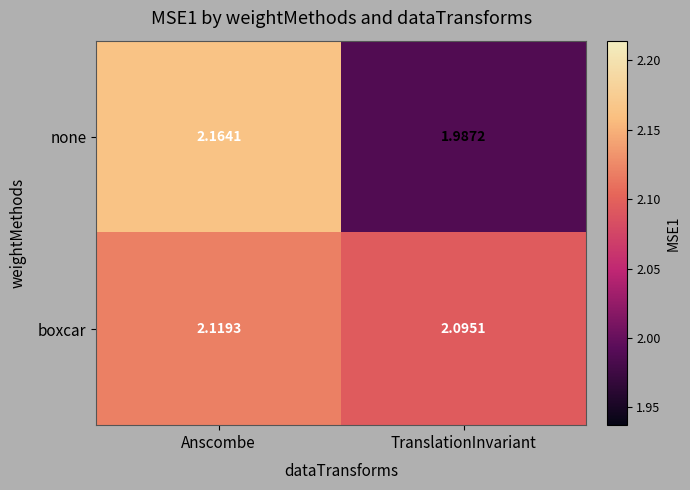

Which series has the largest total across all categories?

boxcar